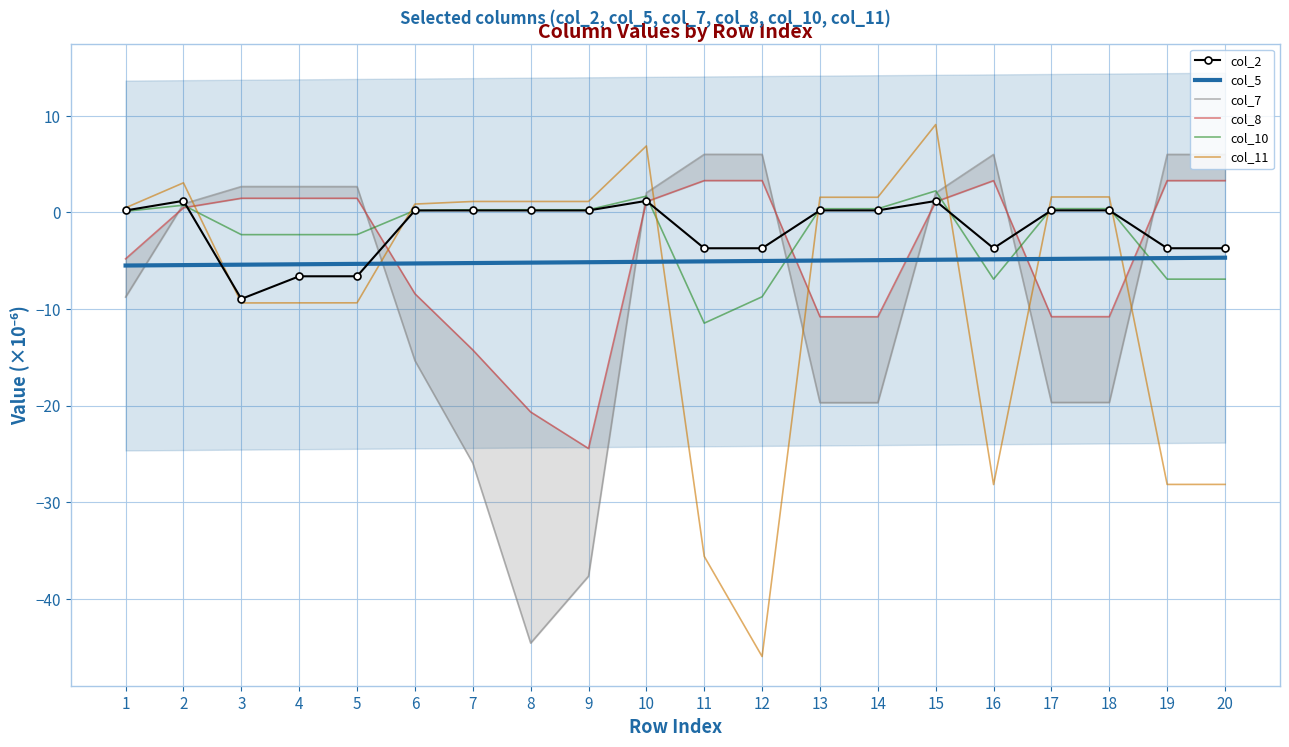

What is the approximate value of col_11 at 18?

1.6